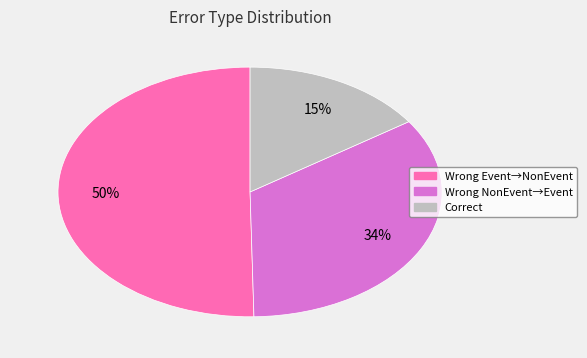

To the nearest percent, what is the difference between the largest and smallest slice percentages?

35%